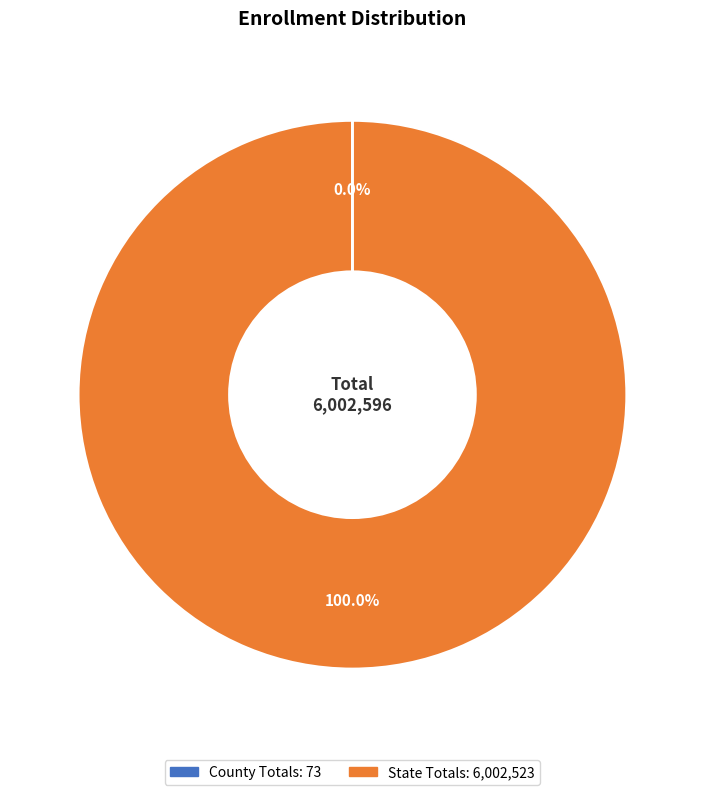

Which slice is the largest?

State Totals